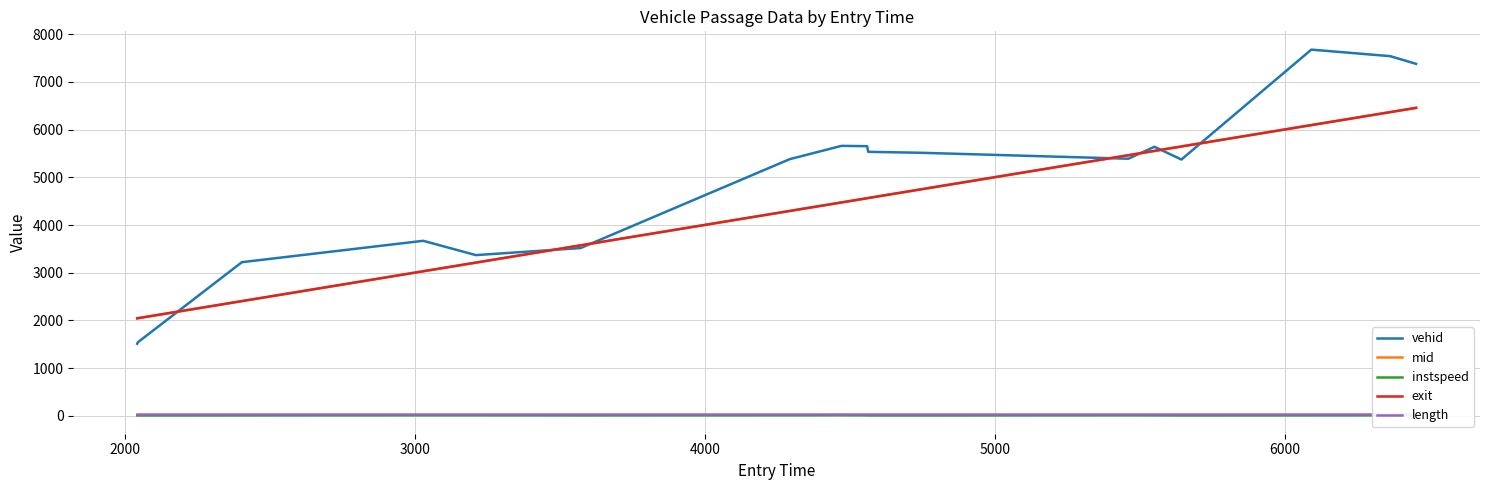

What is the maximum value for exit?

6456.1